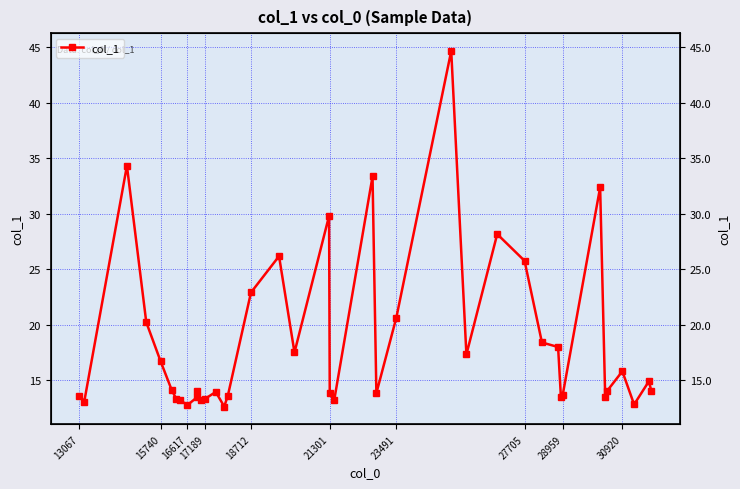

Does the chart have visible grid lines?

Yes